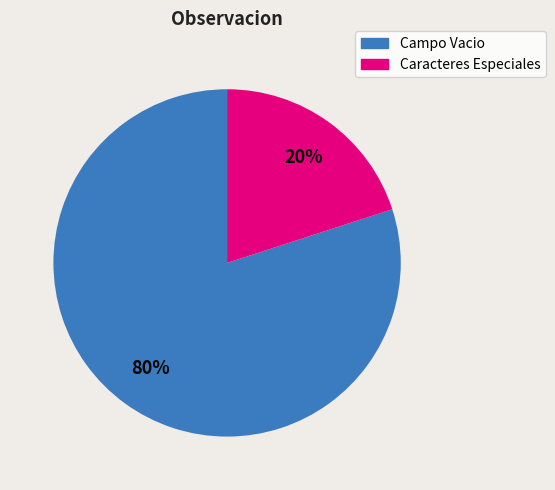

To the nearest percent, what is the combined percentage of Campo Vacio and Caracteres Especiales?

100%